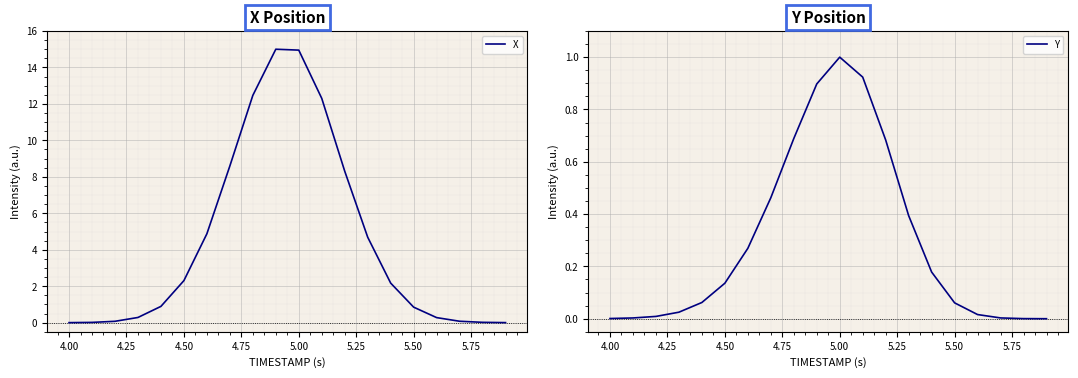

Reading left to right, what are all the values shown in this chart?

X: 0.0	0.0	0.1	0.3	0.9	2.3	4.9	8.6	12.5	15.0	15.0	12.3	8.3	4.7	2.2	0.9	0.3	0.1	0.0	0.0
Y: 0.0	0.0	0.0	0.0	0.1	0.1	0.3	0.5	0.7	0.9	1.0	0.9	0.7	0.4	0.2	0.1	0.0	0.0	0.0	0.0